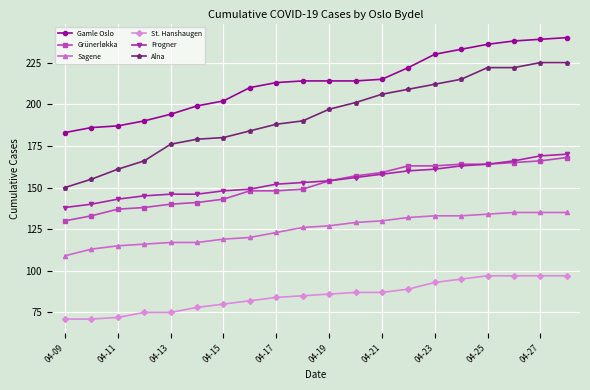

How many lines are shown in the chart?

6